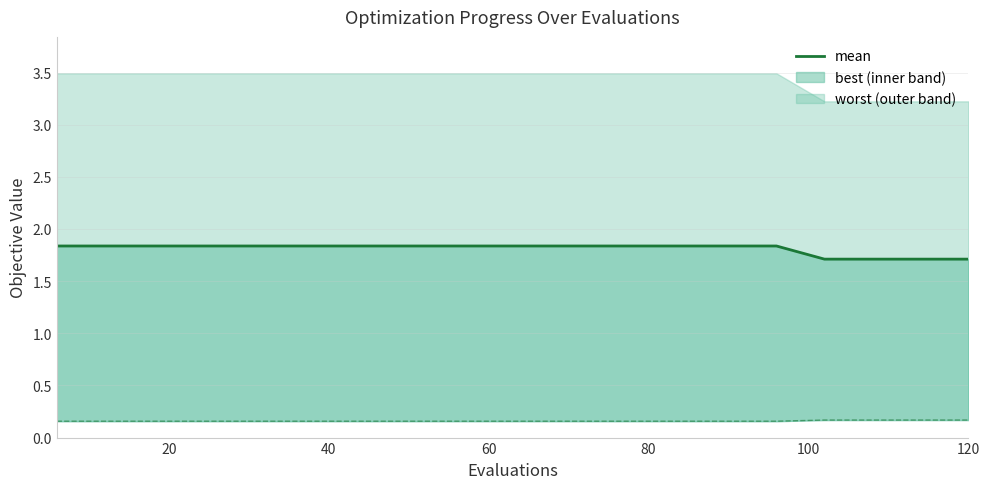

What is the value of the 4th point from the left?

1.8